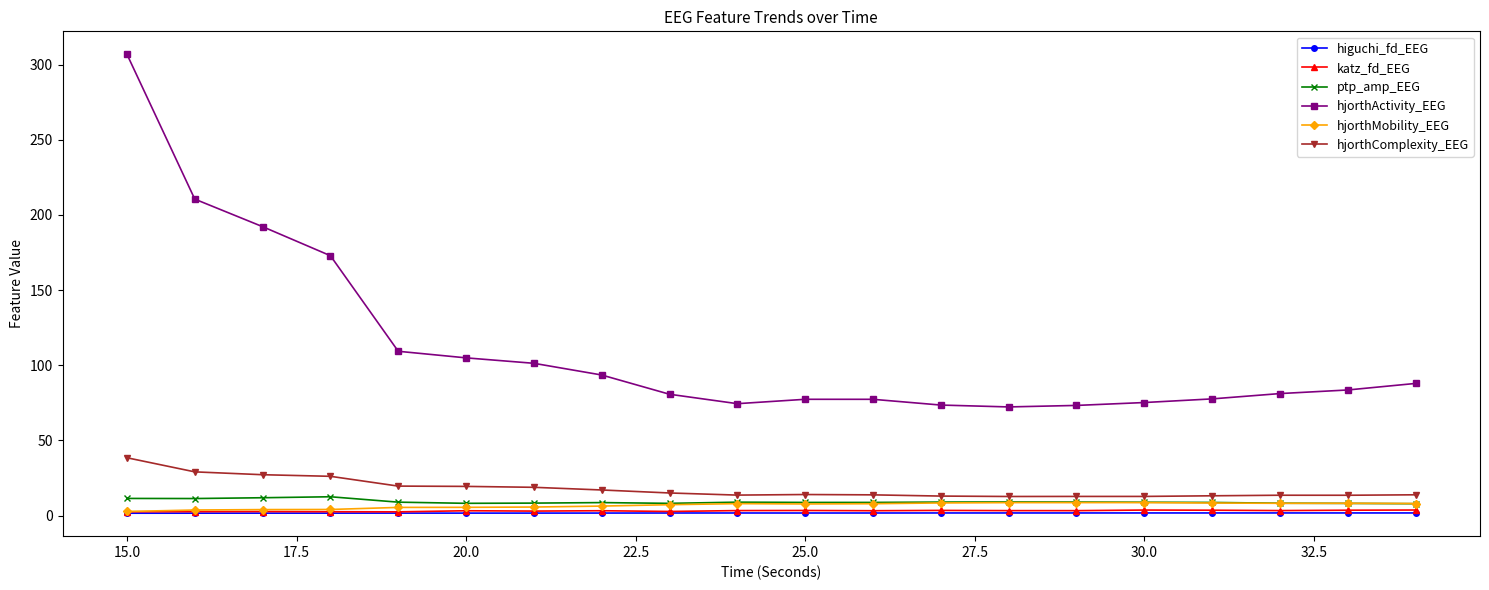

Which series has the largest range (max minus min)?

hjorthActivity_EEG